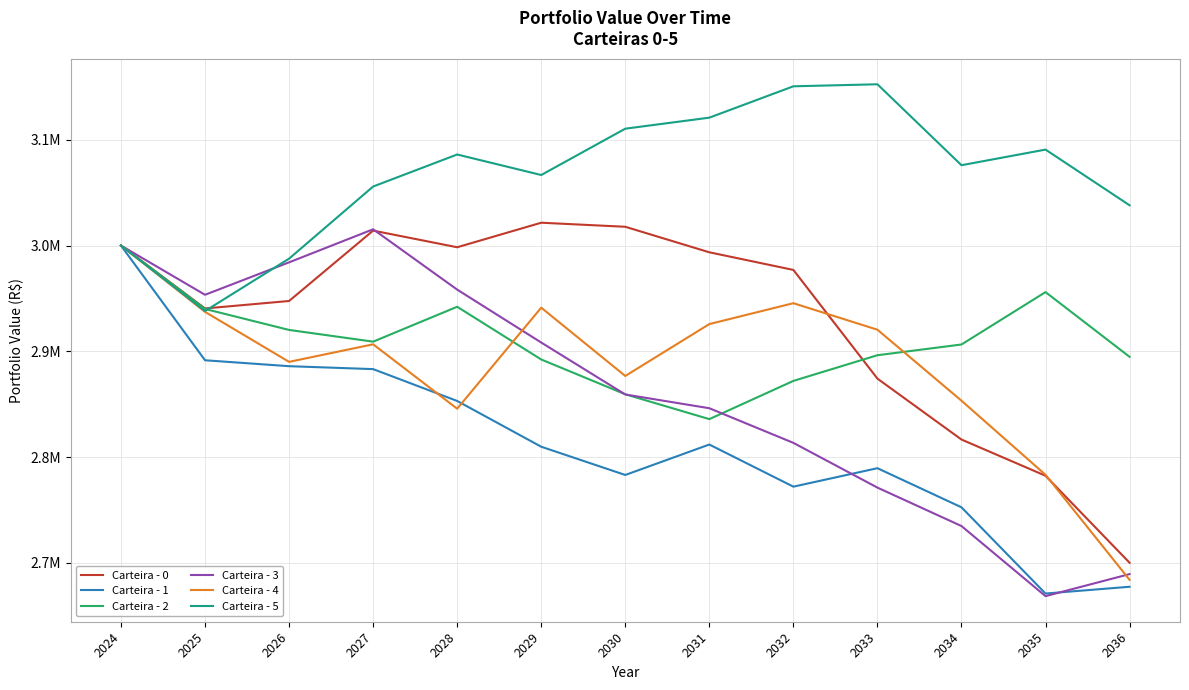

Does the chart have visible grid lines?

Yes